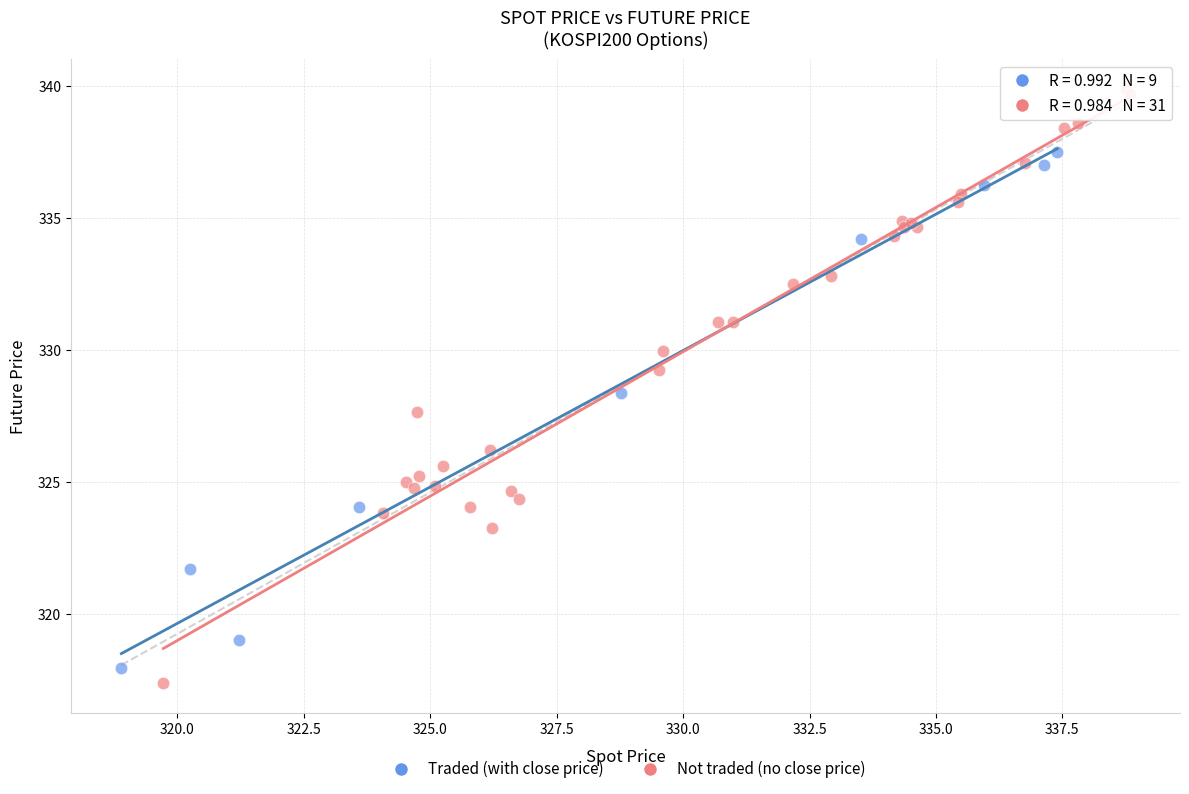

Which series contains the highest Y value?

Not traded (no close price)